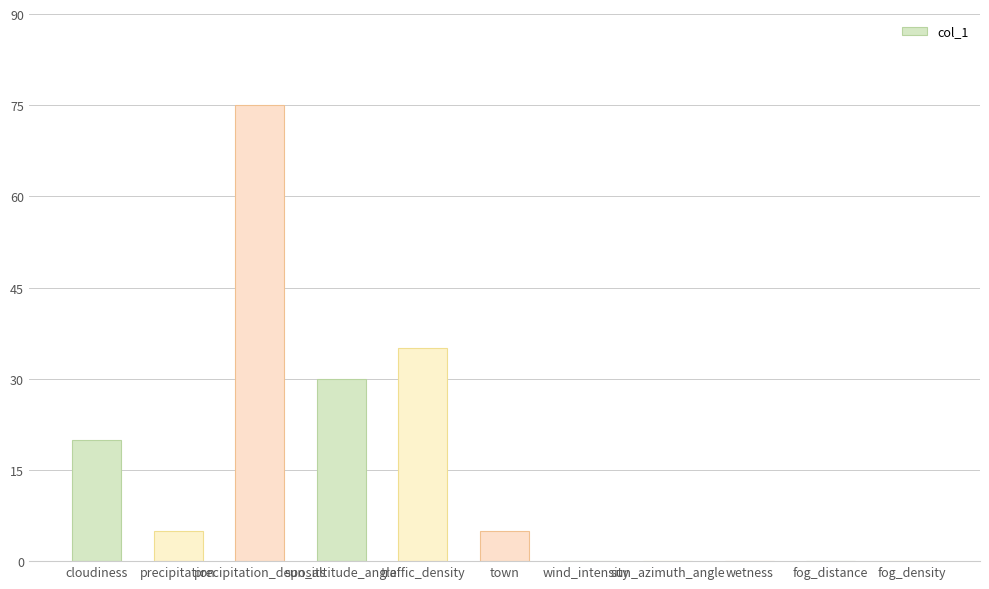

At which label does the data first exceed 5?

cloudiness